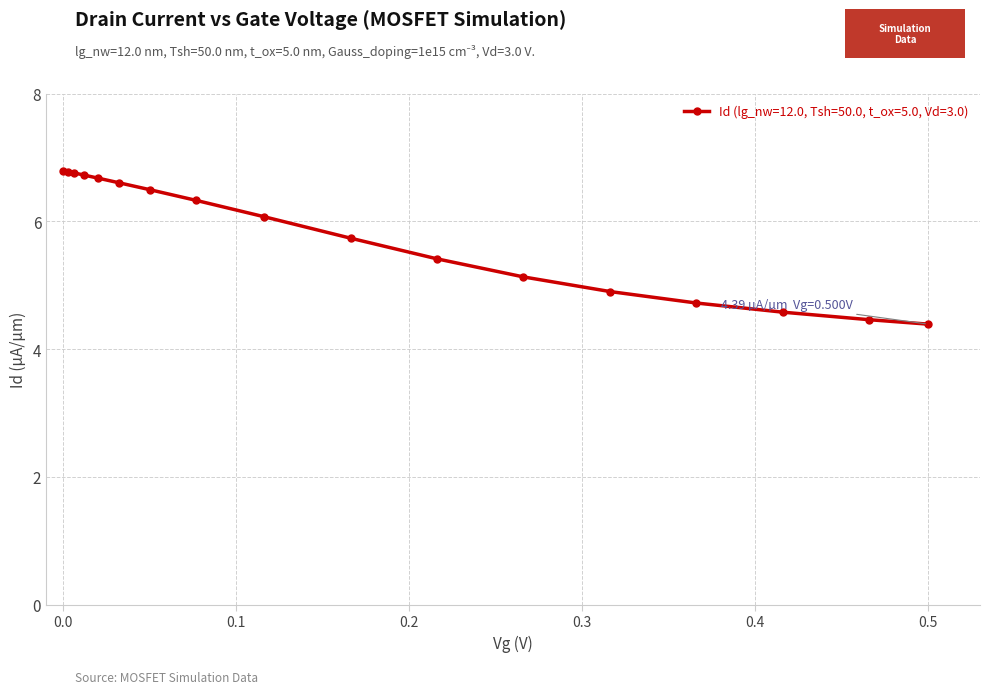

Reading right to left, list all the values displayed in this chart.

4.4	4.5	4.6	4.7	4.9	5.1	5.4	5.7	6.1	6.3	6.5	6.6	6.7	6.7	6.8	6.8	6.8